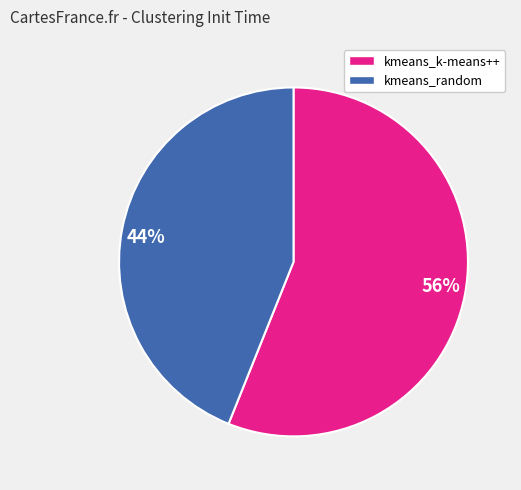

To the nearest percent, what percentage of the pie is kmeans_random?

44%